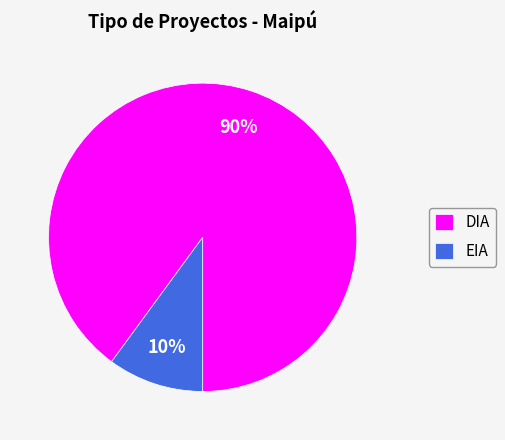

How many segments does this pie chart have?

2